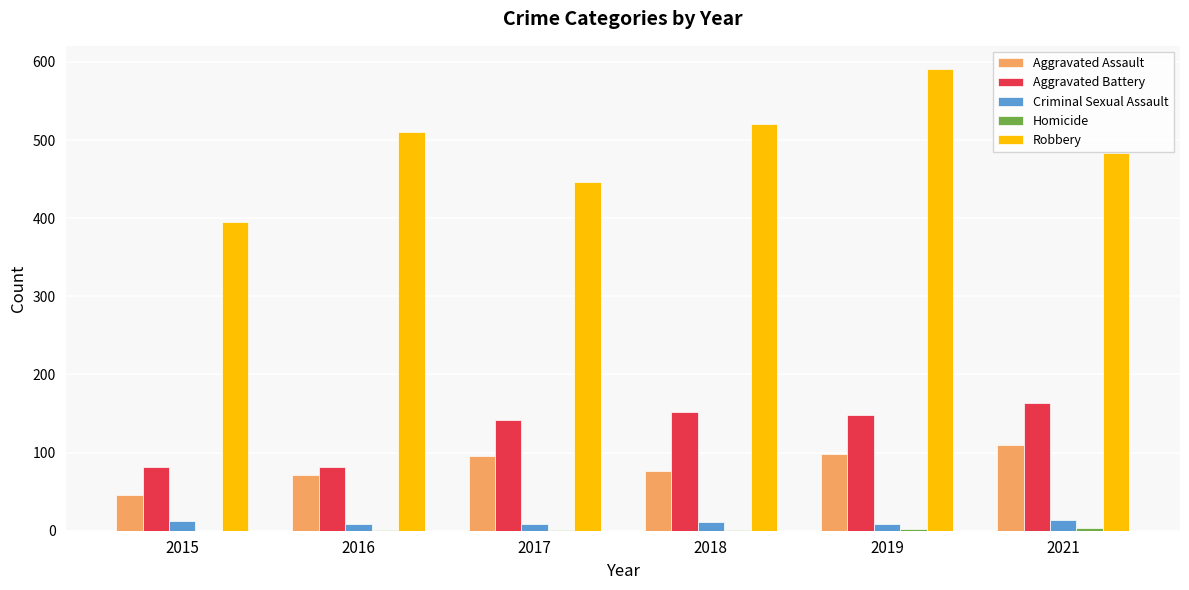

What value does the Aggravated Assault series have at 2017?

95